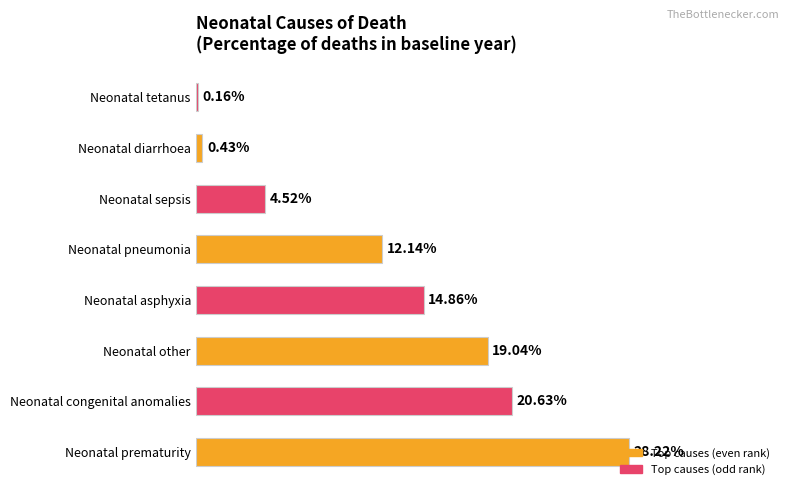

List the labels in order of value, largest first.

Neonatal prematurity, Neonatal congenital anomalies, Neonatal other, Neonatal asphyxia, Neonatal pneumonia, Neonatal sepsis, Neonatal diarrhoea, Neonatal tetanus